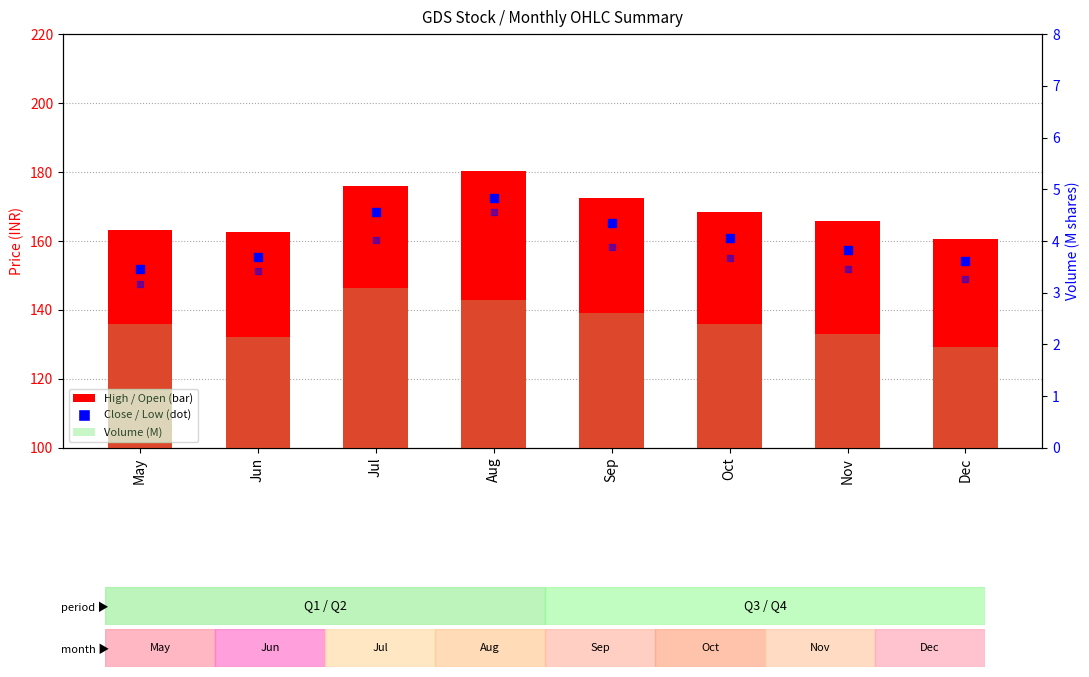

Which series contains the highest Y value?

High